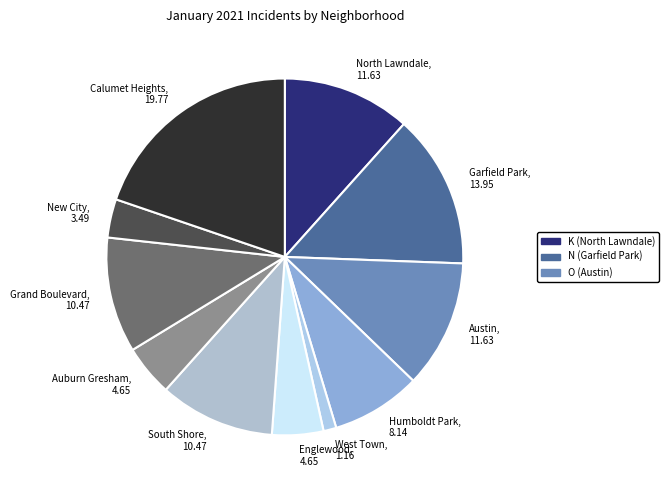

The Garfield Park slice represents 3% of the pie. True or false?

False